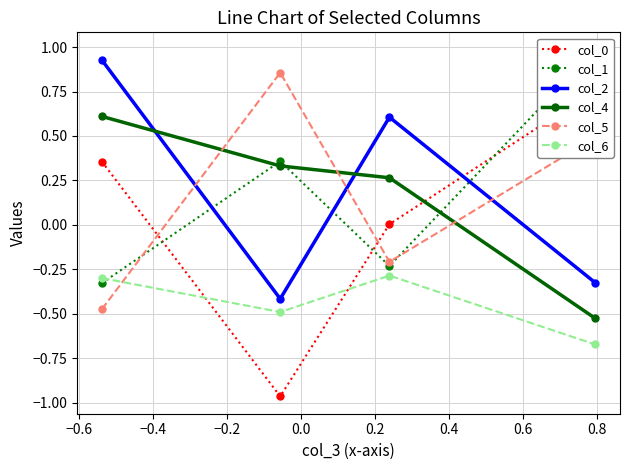

In col_2, how many points are higher than both neighbors (excluding endpoints)?

1